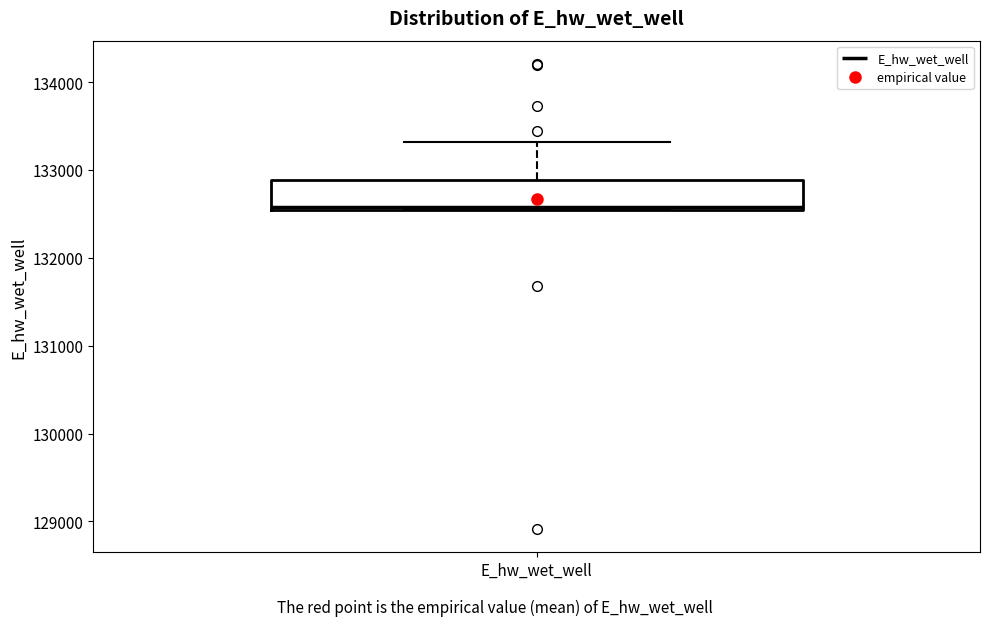

Where does the median line of the box for E_hw_wet_well sit on the y-axis? The values are not printed on the chart, so give them approximately, as read against the axis.

132600